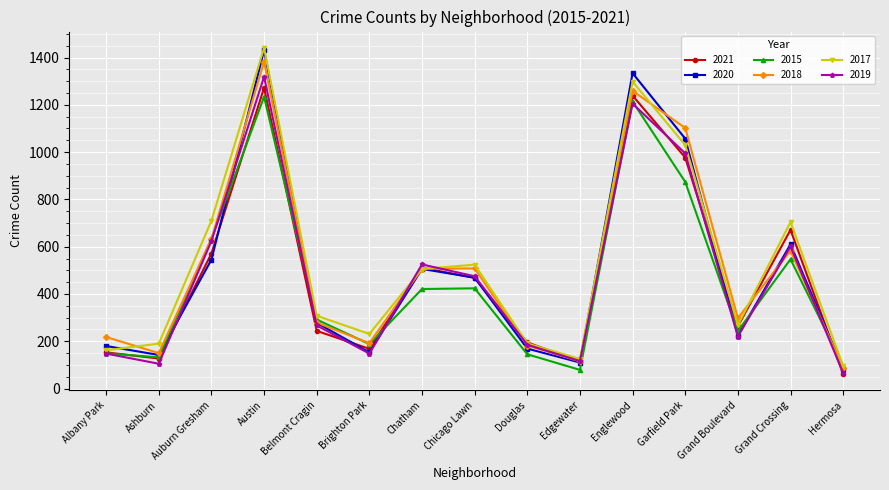

Is the value of 2018 at Garfield Park greater than the value of 2021 at Auburn Gresham?

Yes